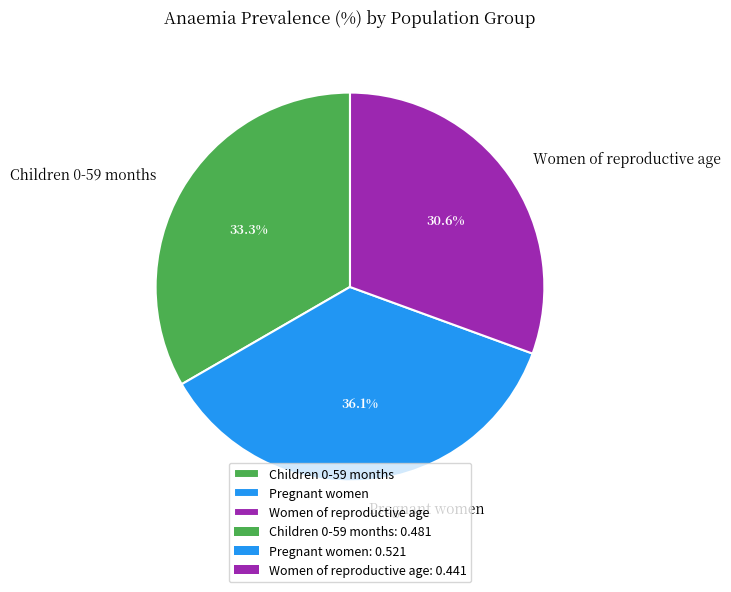

Is it true that Pregnant women is 42% of the pie?

False